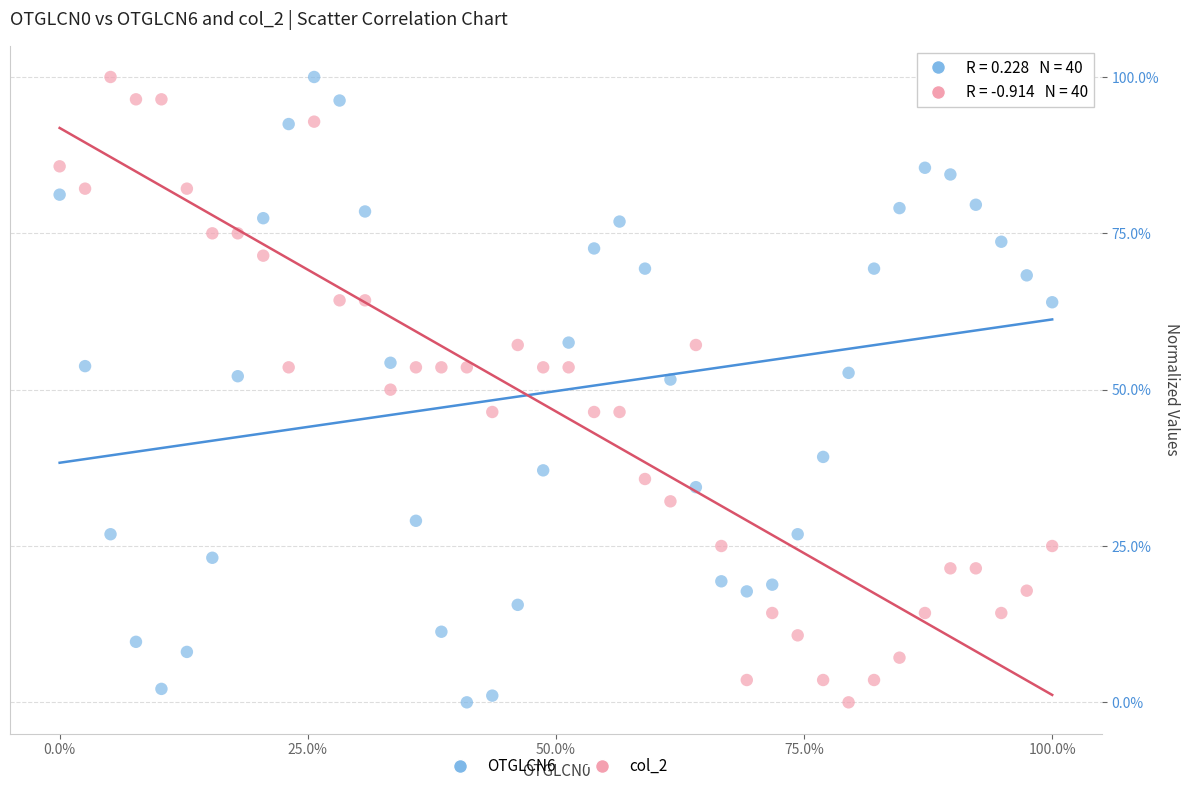

What are all the series names shown in the legend?

OTGLCN6, col_2